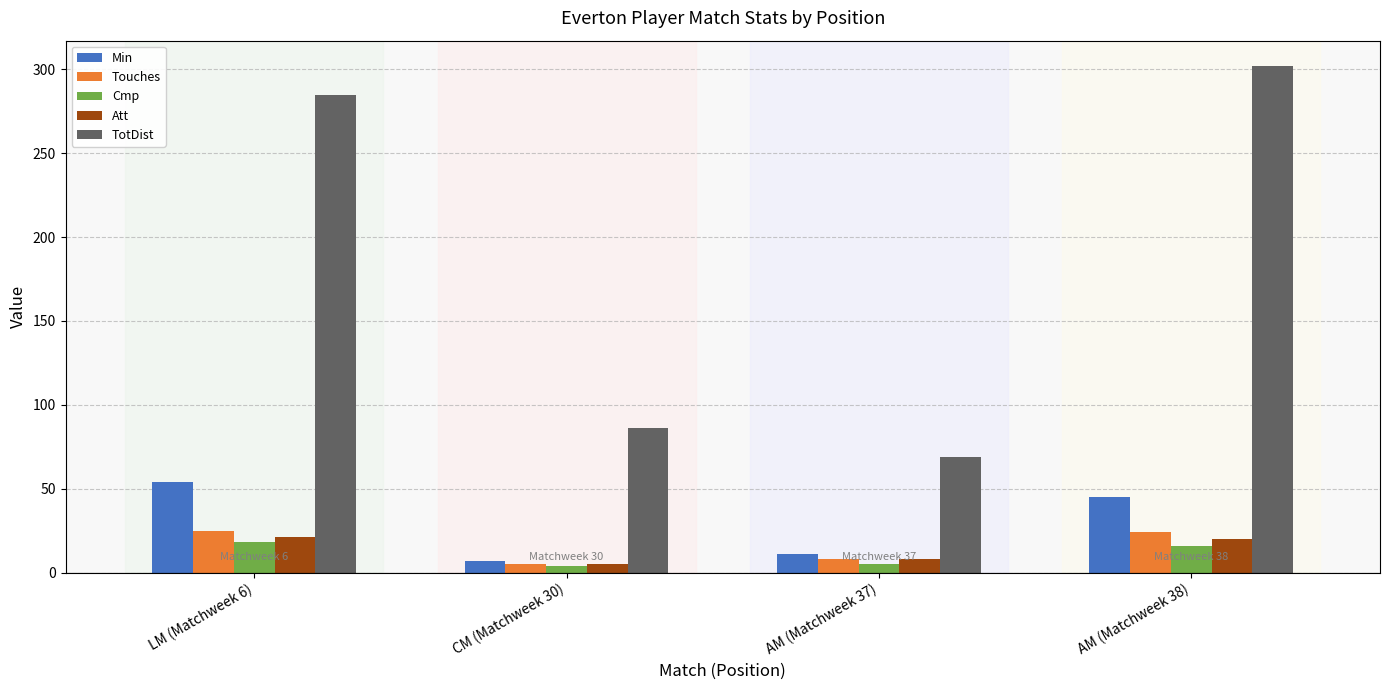

What is the value of the Touches bar at the 2nd from the left?

5